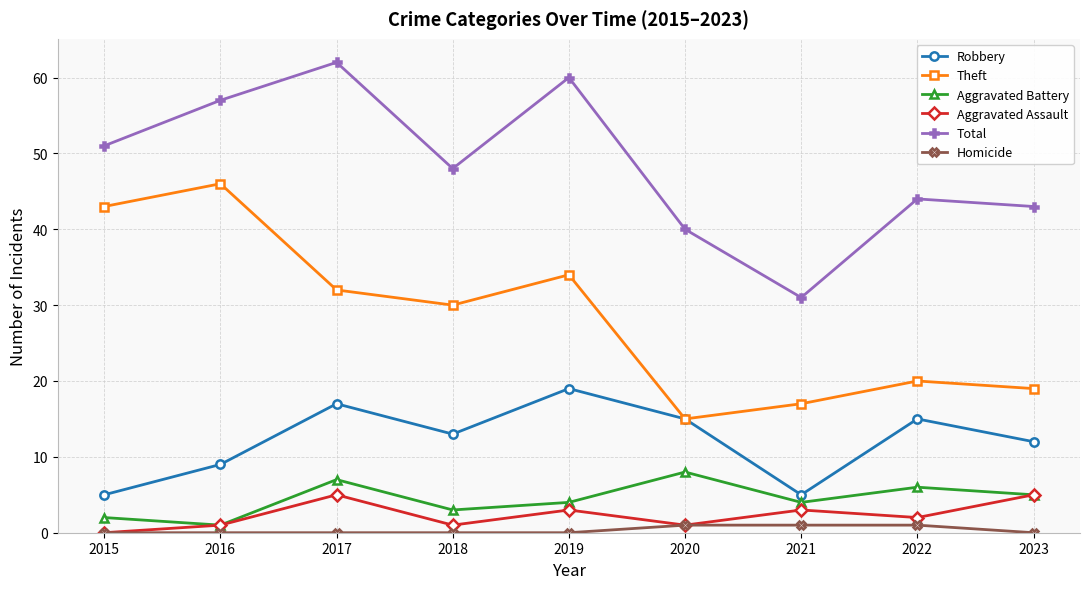

What is the difference between the highest and lowest values at 2023?

43